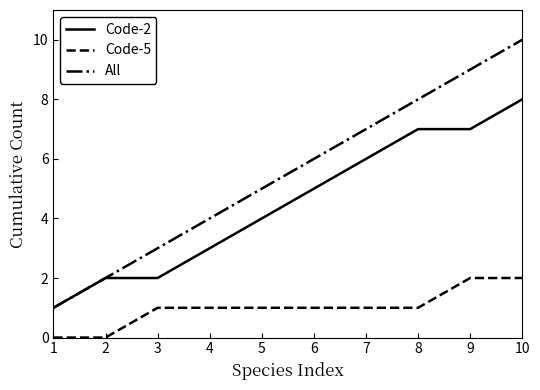

Rank the series by their maximum value, from highest to lowest.

All, Code-2, Code-5